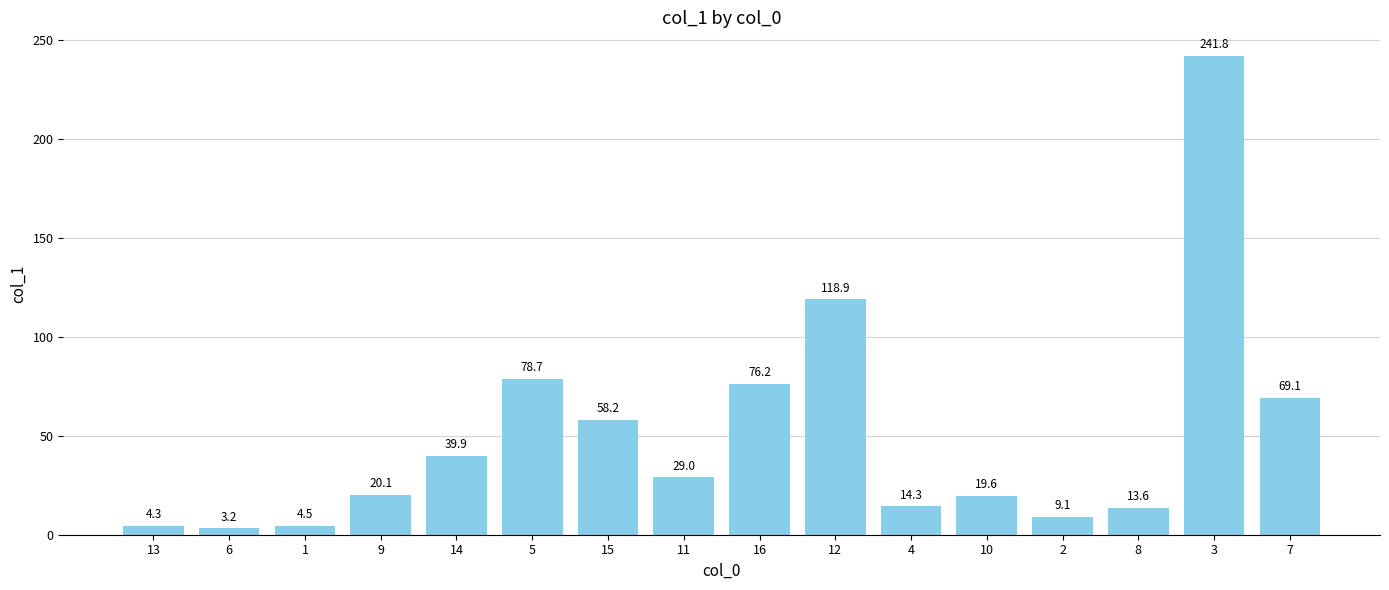

Is it true that the value at 15 is 94.6?

False